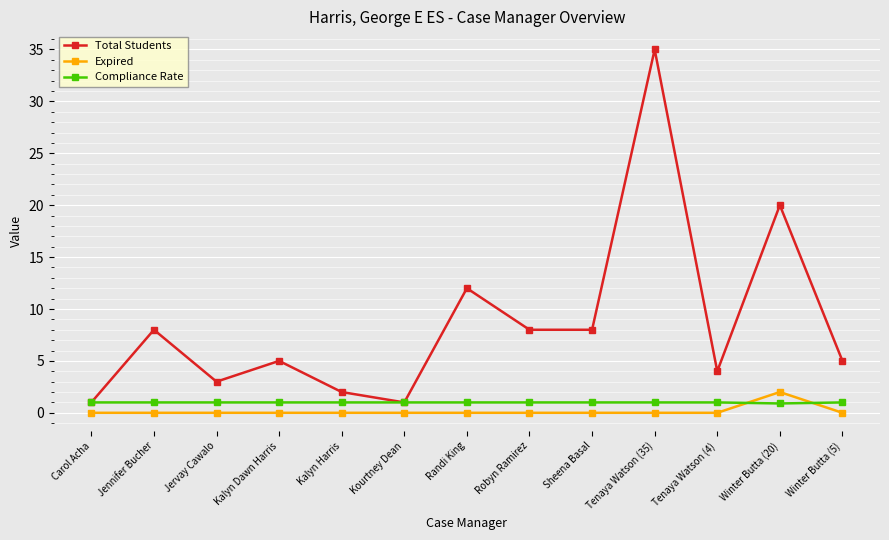

What value does the Compliance Rate series have at Carol Acha?

1.0